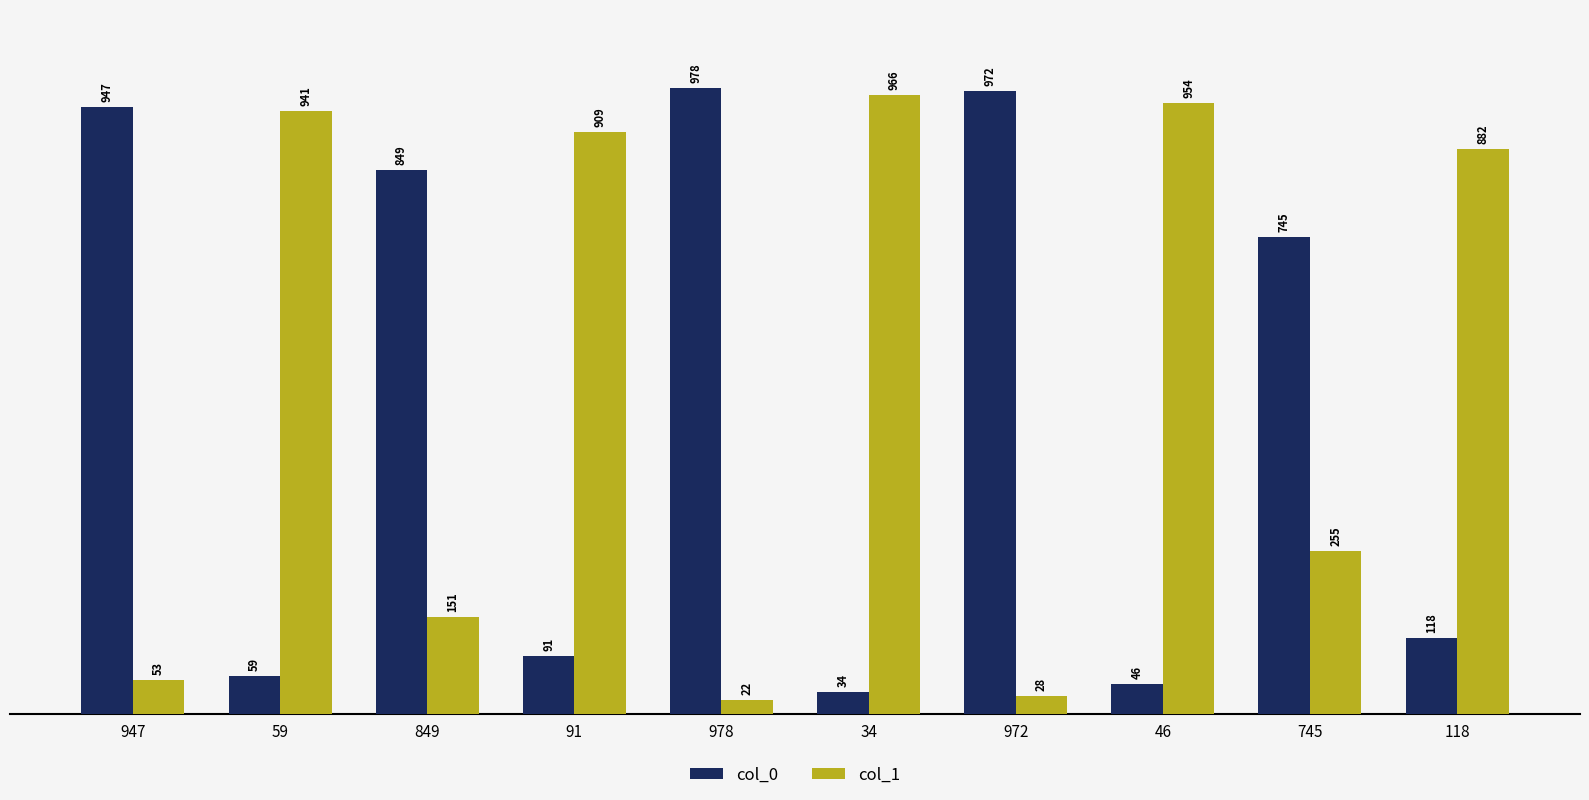

The col_0 series shows 34 at 34. True or false?

True